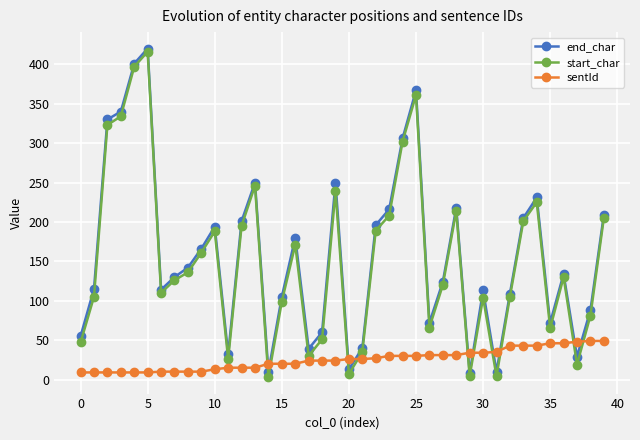

What is the maximum value for start_char?

416